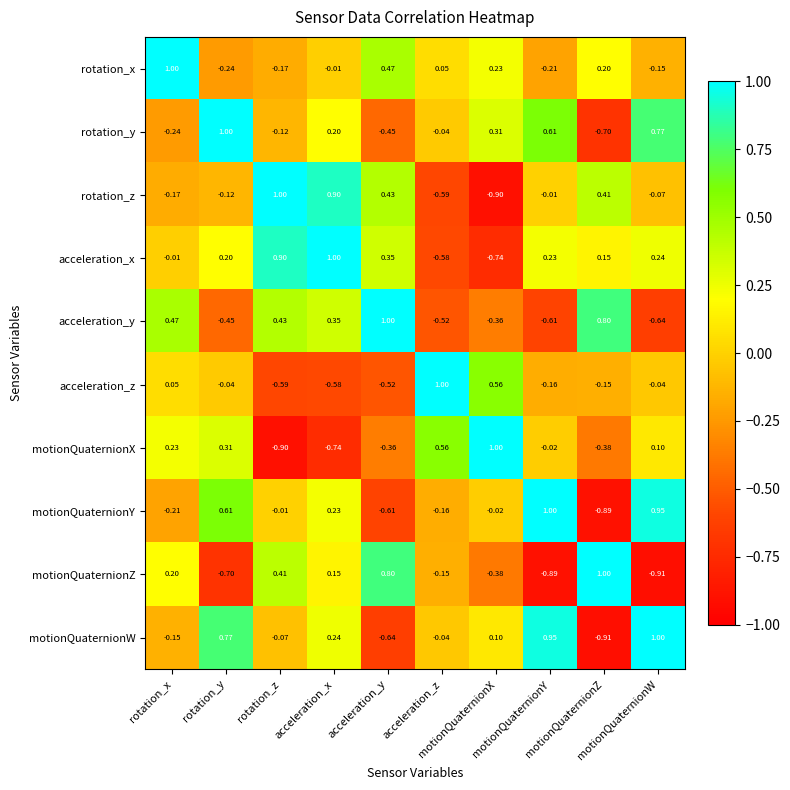

How many data points does each series have?

10